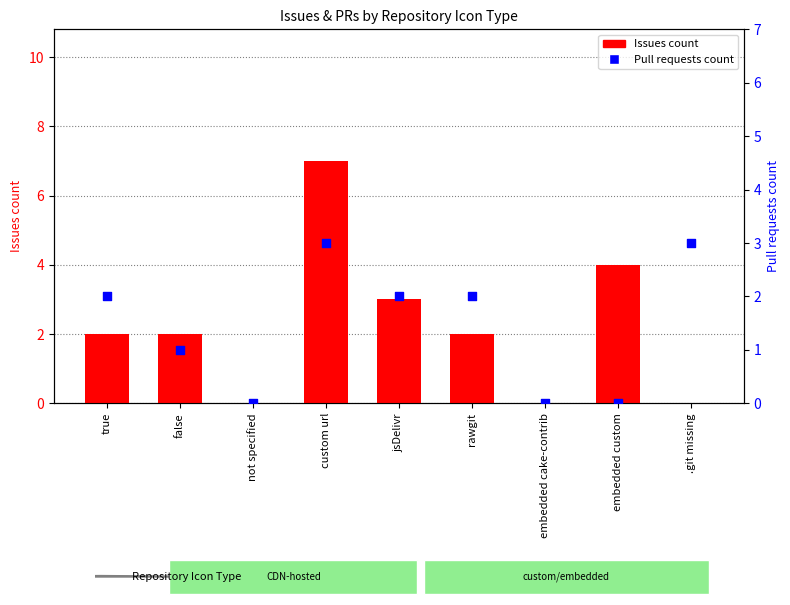

Which series contains the highest Y value?

Issues count